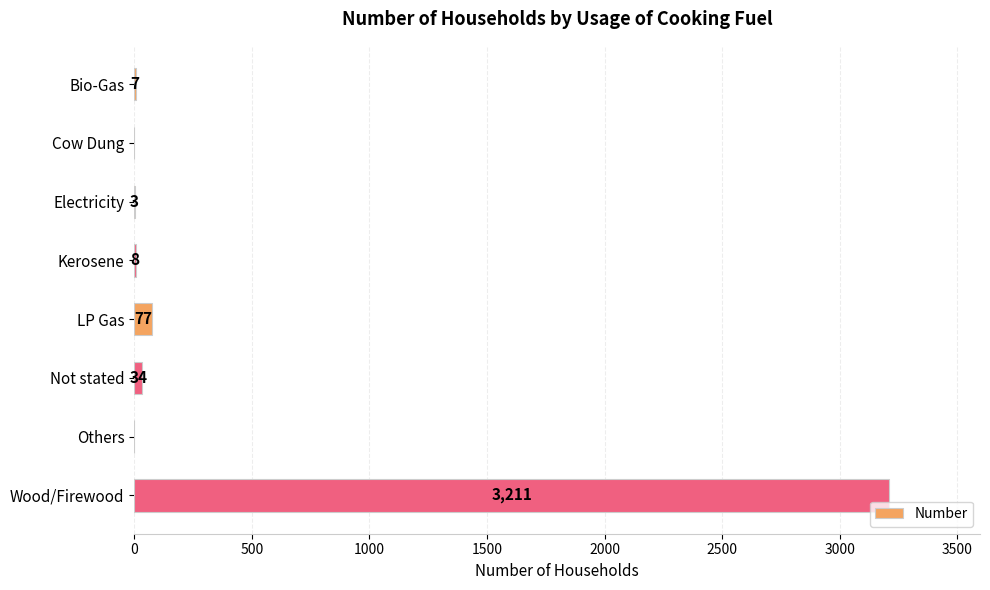

What is the sum of all values?

3340